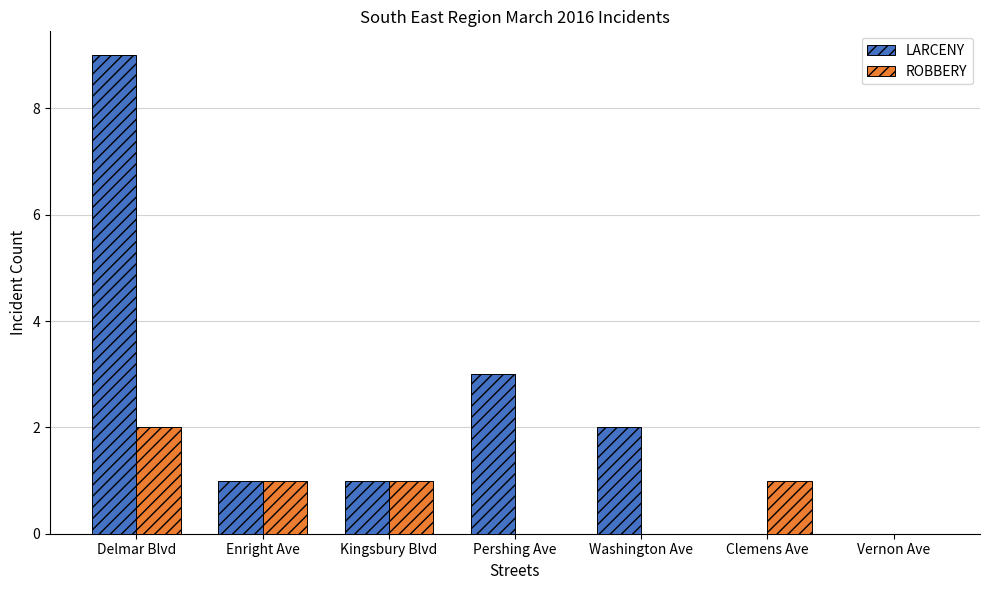

Reading left to right, extract all data points from this chart.

LARCENY: 9	1	1	3	2	0	0
ROBBERY: 2	1	1	0	0	1	0